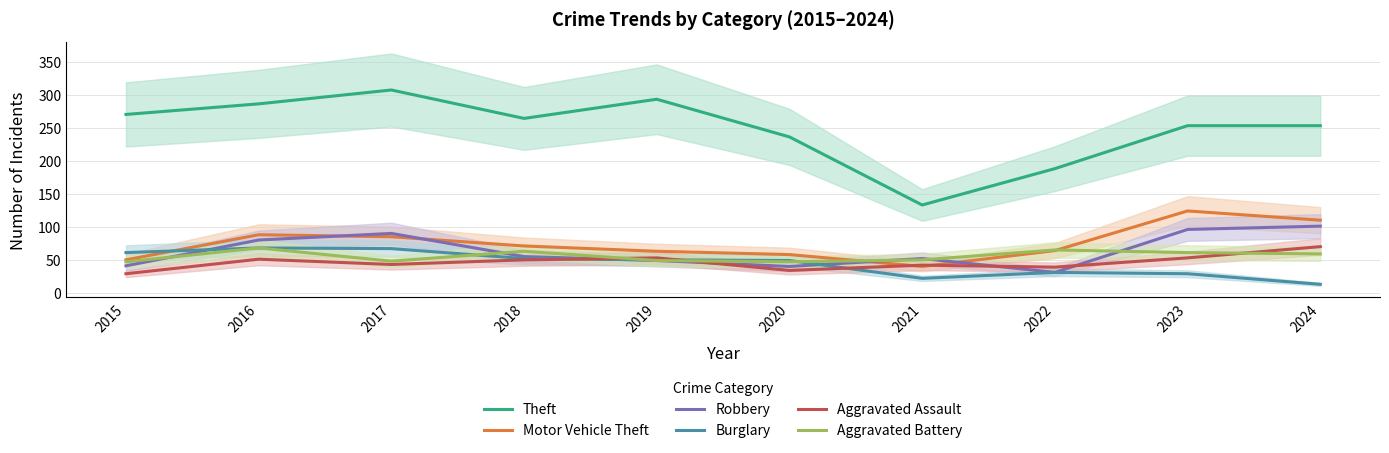

What is the maximum value shown in the chart?

307